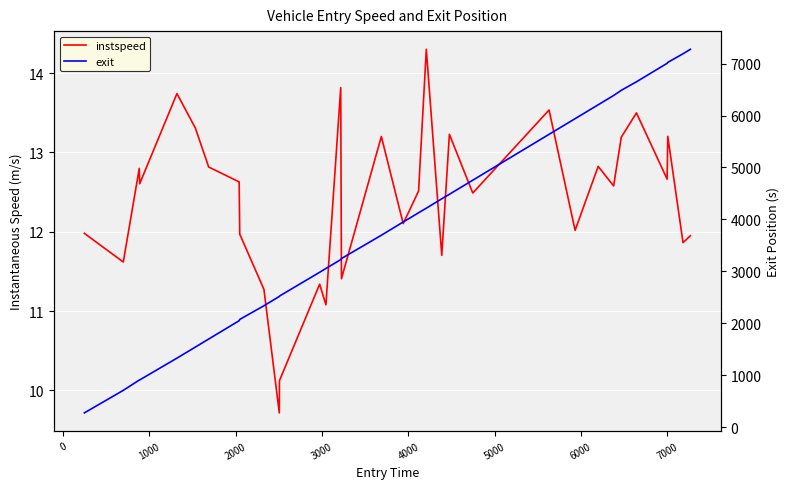

True or false: instspeed and exit cross at least once.

False